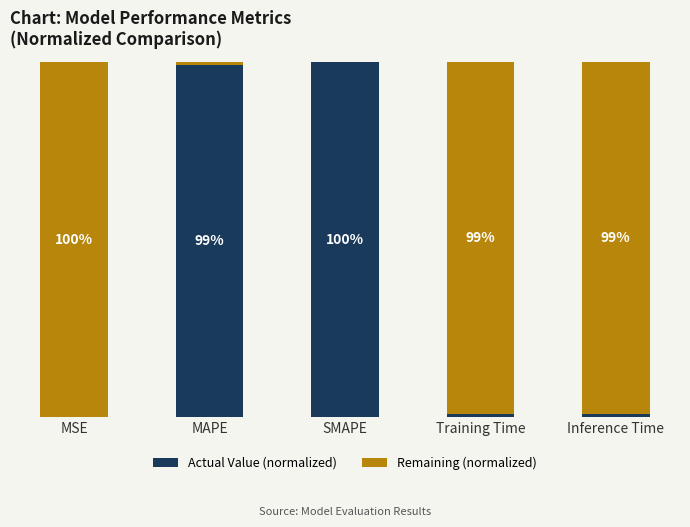

Does the chart contain stacked bars?

Yes